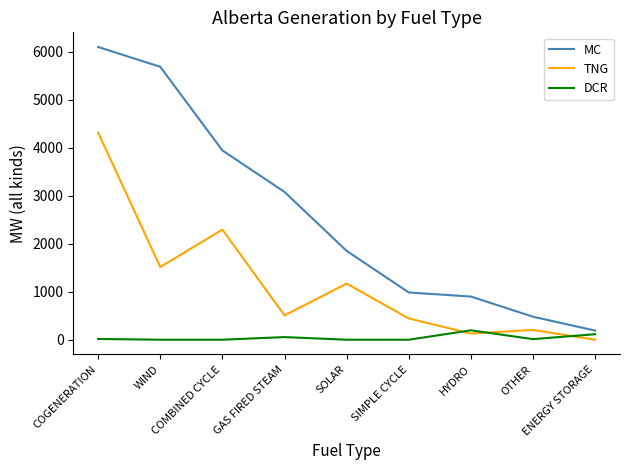

Which series has the largest total across all categories?

MC